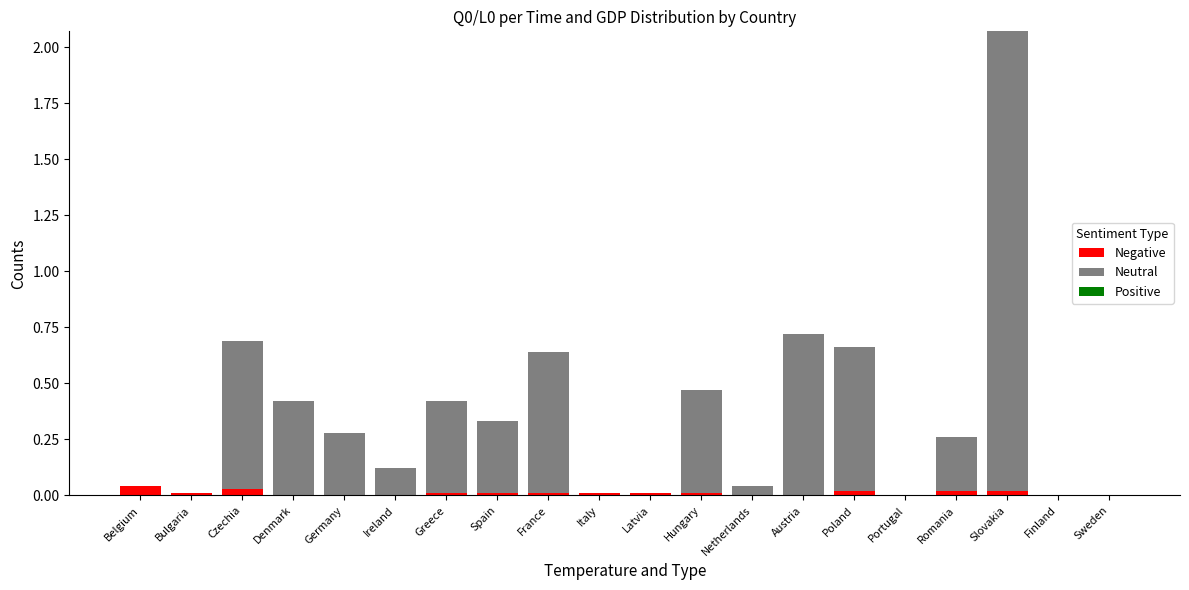

Are the bars grouped side by side (vs. stacked)?

No